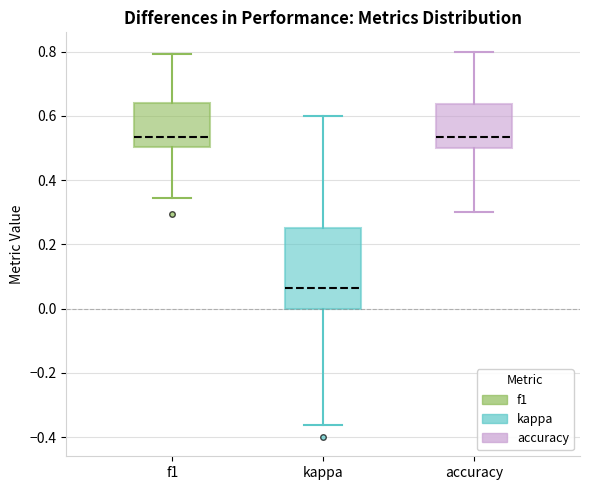

Reading left to right, transcribe this box plot: for each box, give where its median line is, the range the box spans, and where its two whiskers end, as read against the y-axis. The values are not printed on the chart, so give them approximately, as read against the axis.

f1: median 0.54, box 0.50 to 0.64, whiskers 0.34 to 0.80
kappa: median 0.06, box 0.00 to 0.26, whiskers -0.36 to 0.60
accuracy: median 0.54, box 0.50 to 0.64, whiskers 0.30 to 0.80